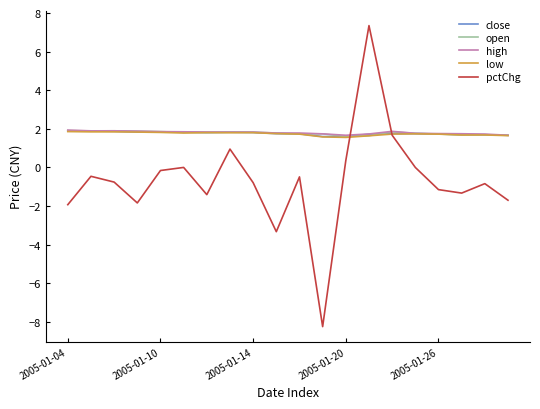

After their last crossing, which series has the higher values: pctChg or high?

high